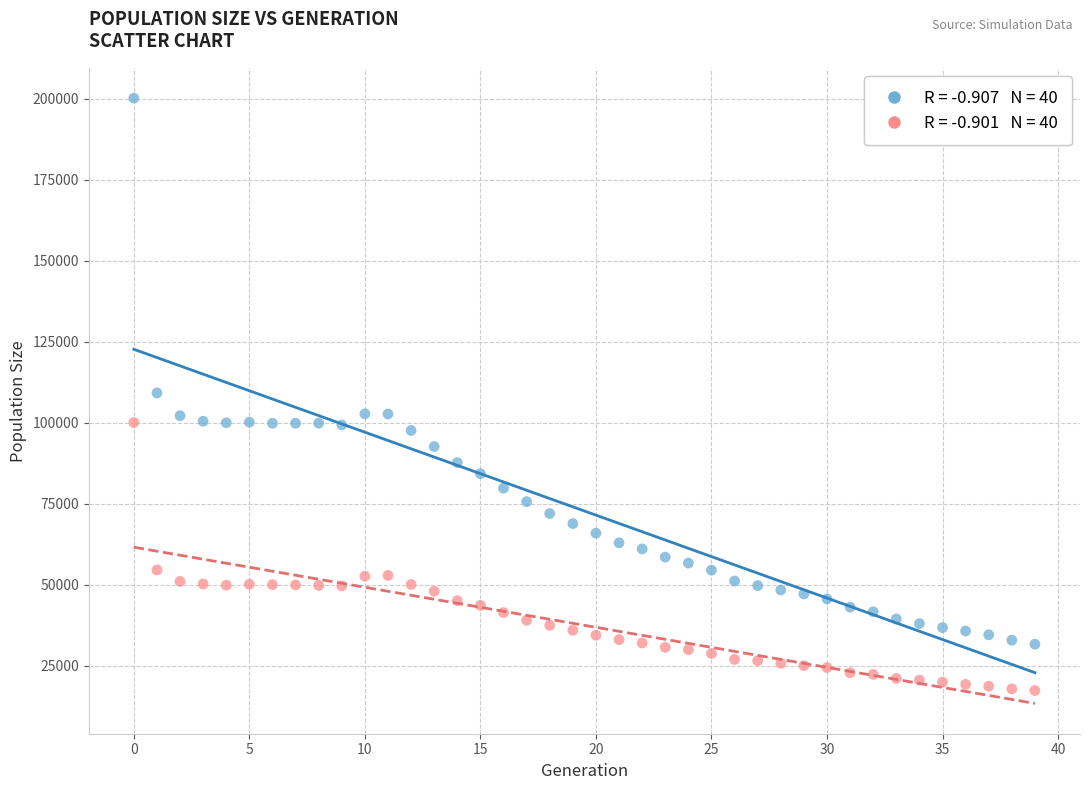

Across all data points, what is the range of Y values (max minus min)?

182808